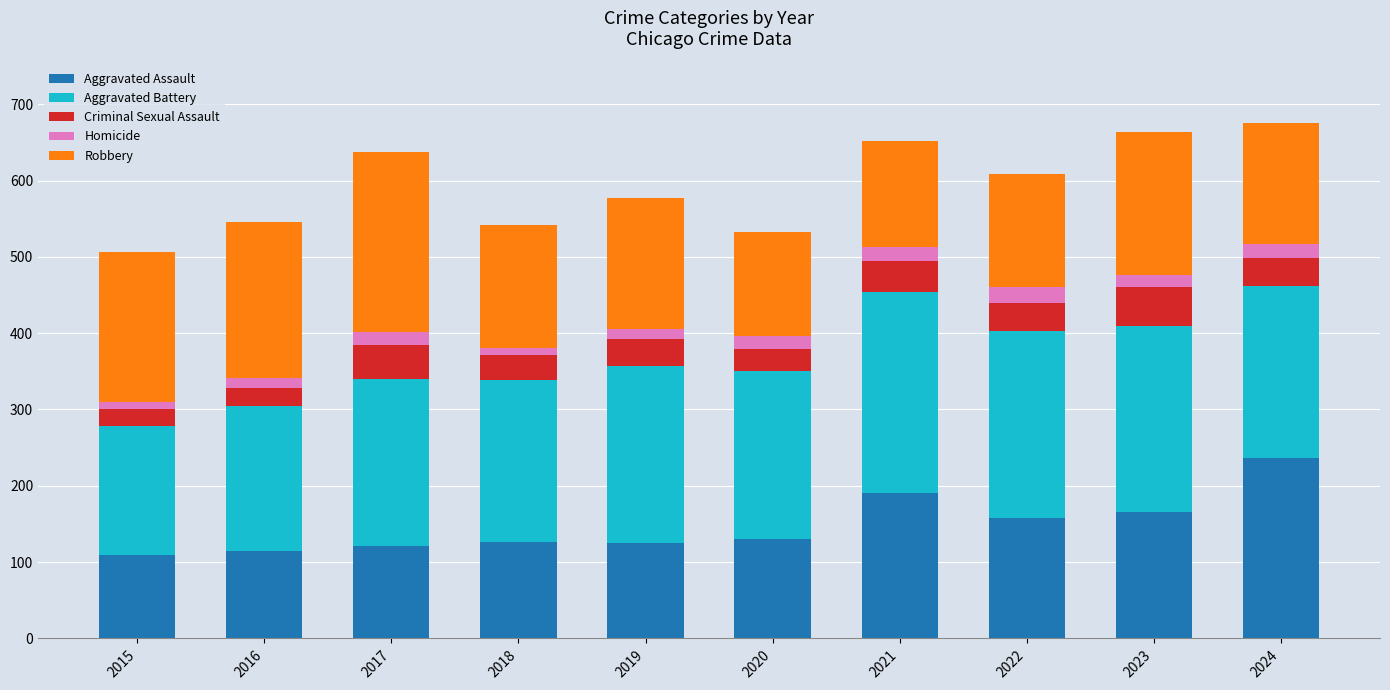

Which category has the highest value in the Aggravated Assault series?

2024